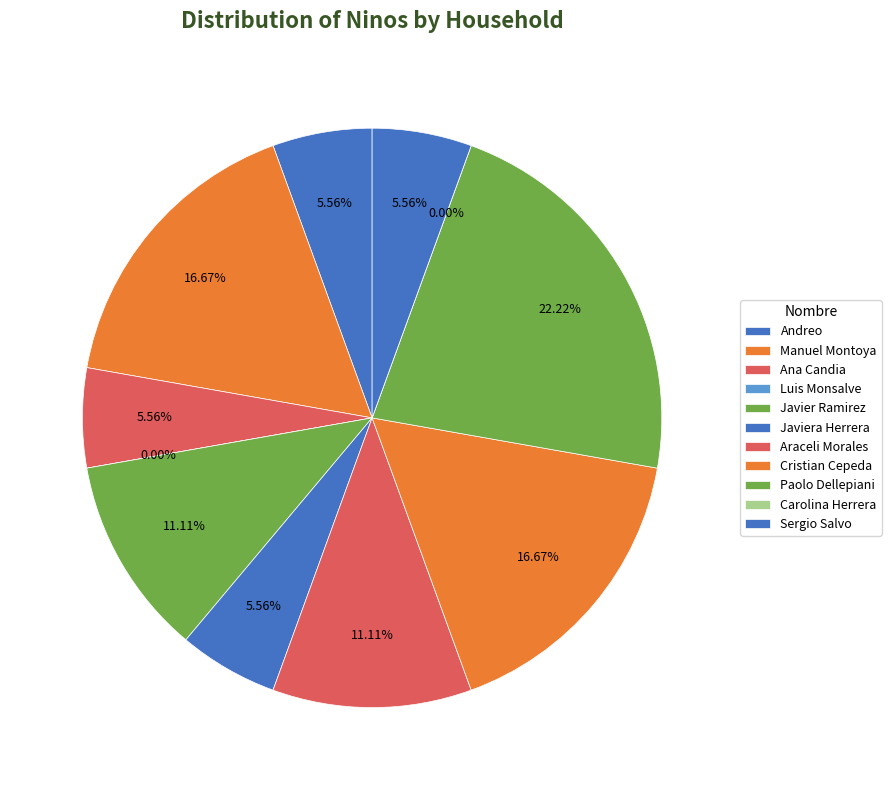

Is there a majority slice in this chart?

No